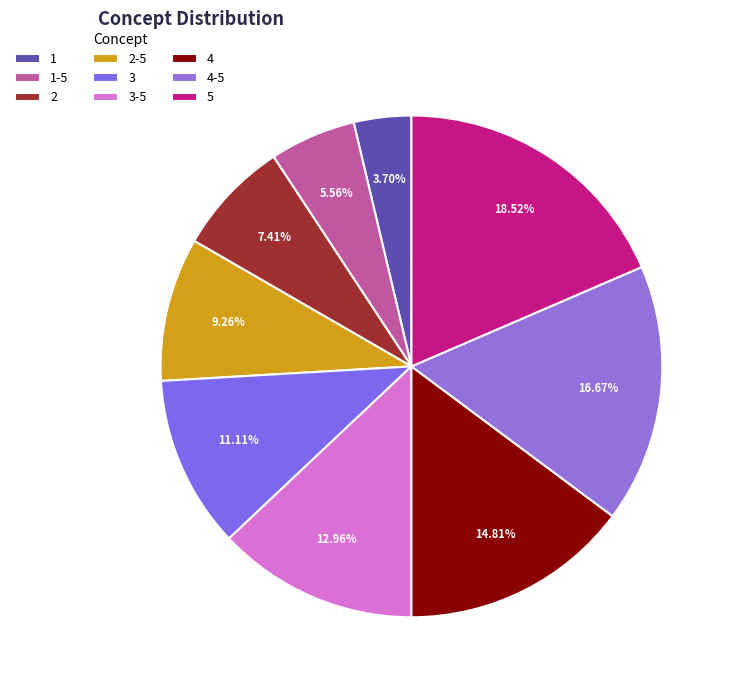

What percentage is the 4-5 slice, to the nearest percent?

17%